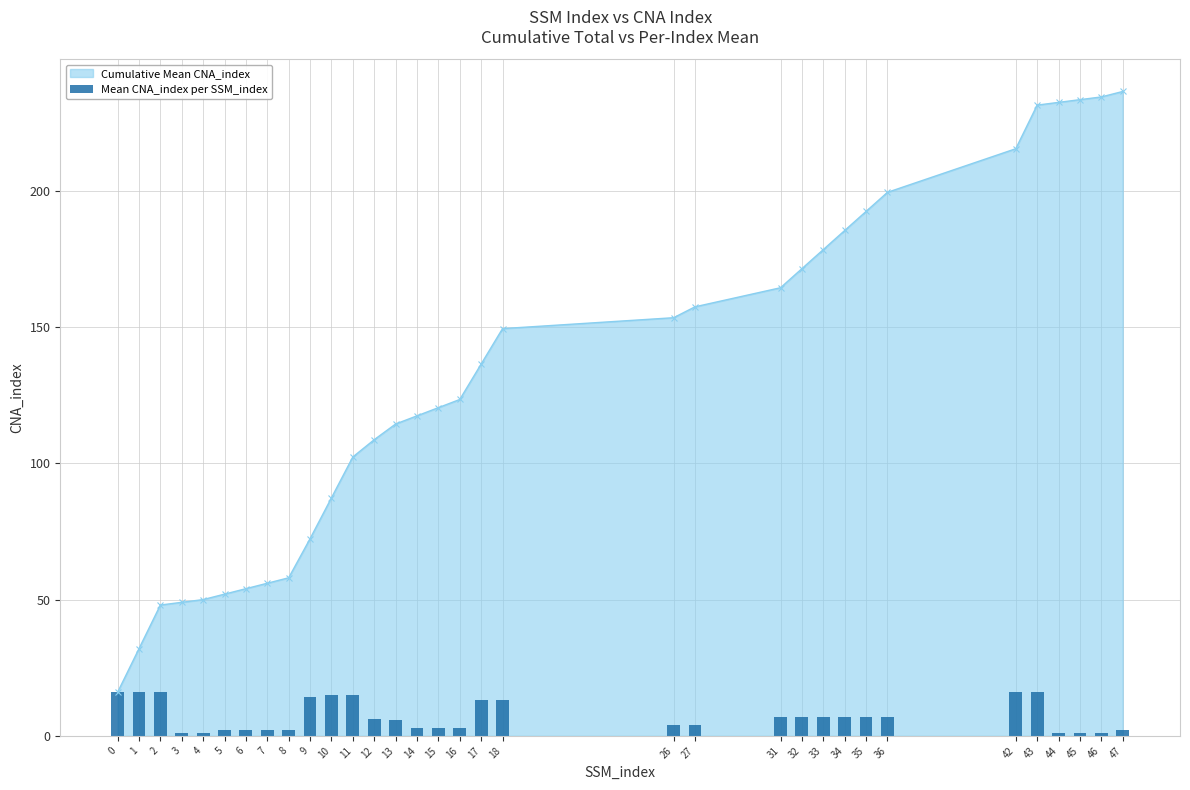

Is it true that the value at 10 is 3.2?

False